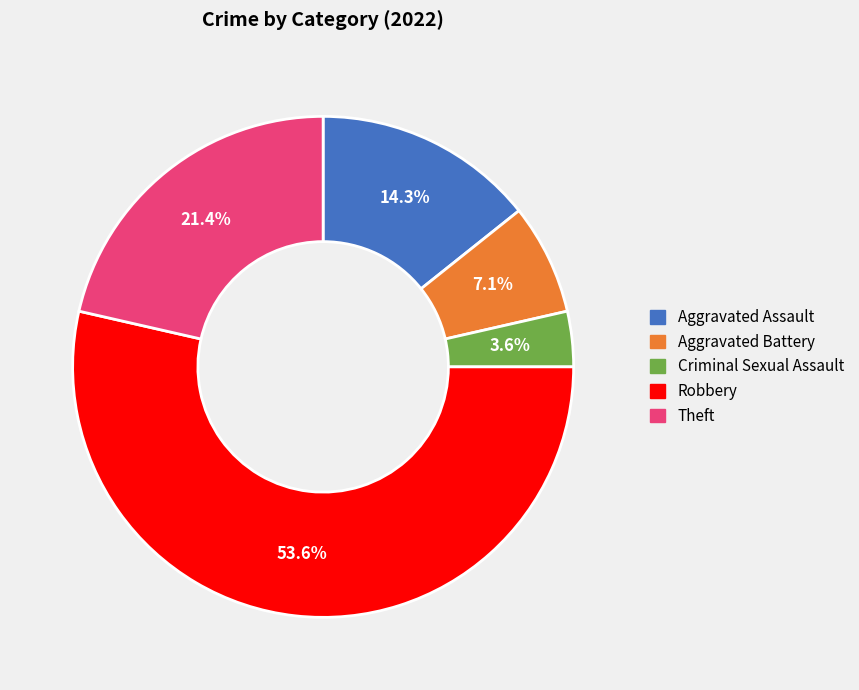

To the nearest percent, what percentage of the pie is Theft?

21%